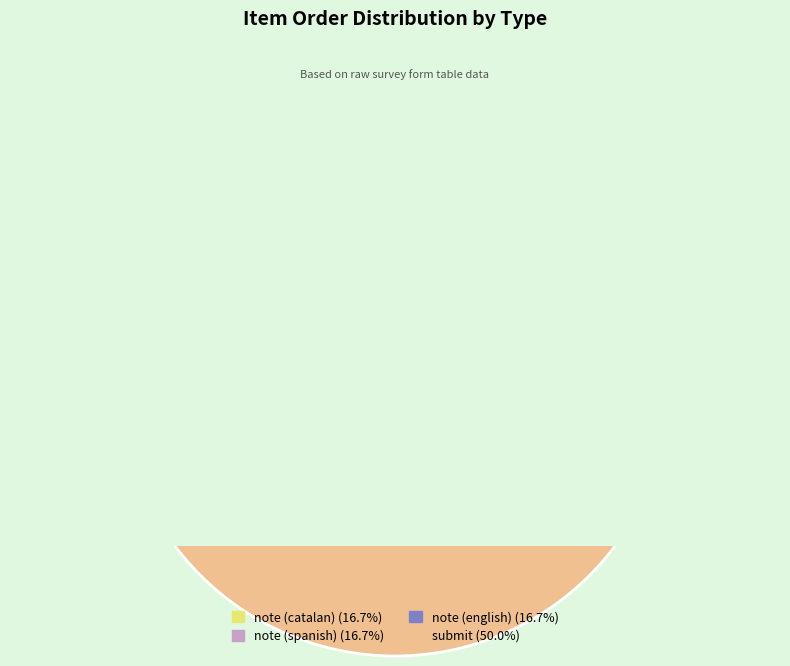

Is submit the majority of the pie?

No